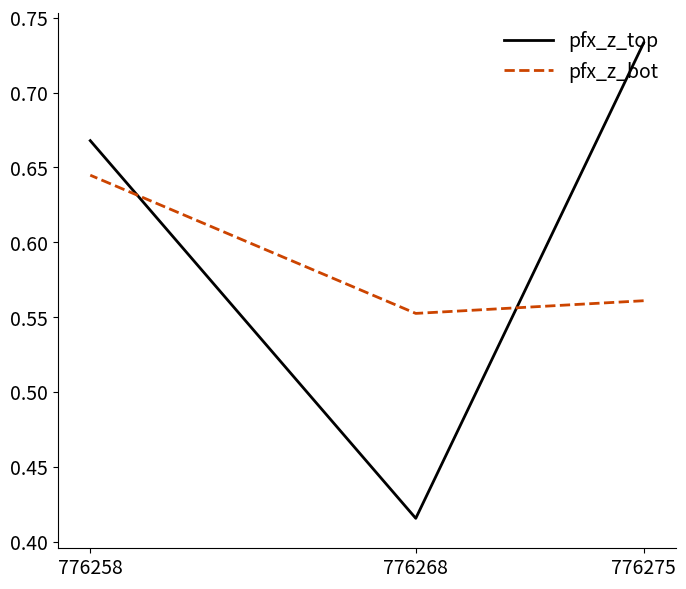

Between 776275 and 776258, which series saw the biggest shift?

pfx_z_bot